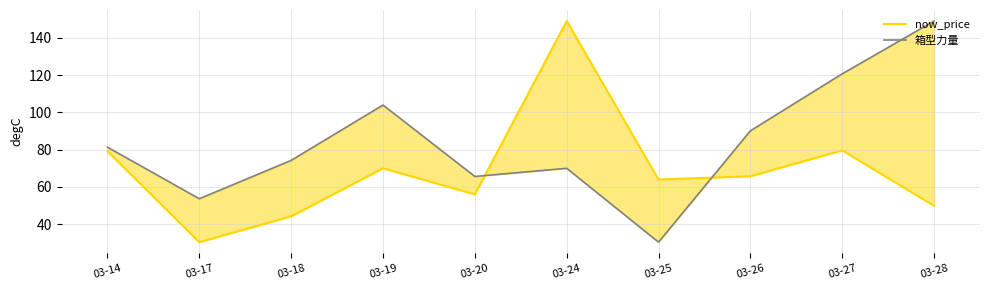

How many lines are shown in the chart?

2